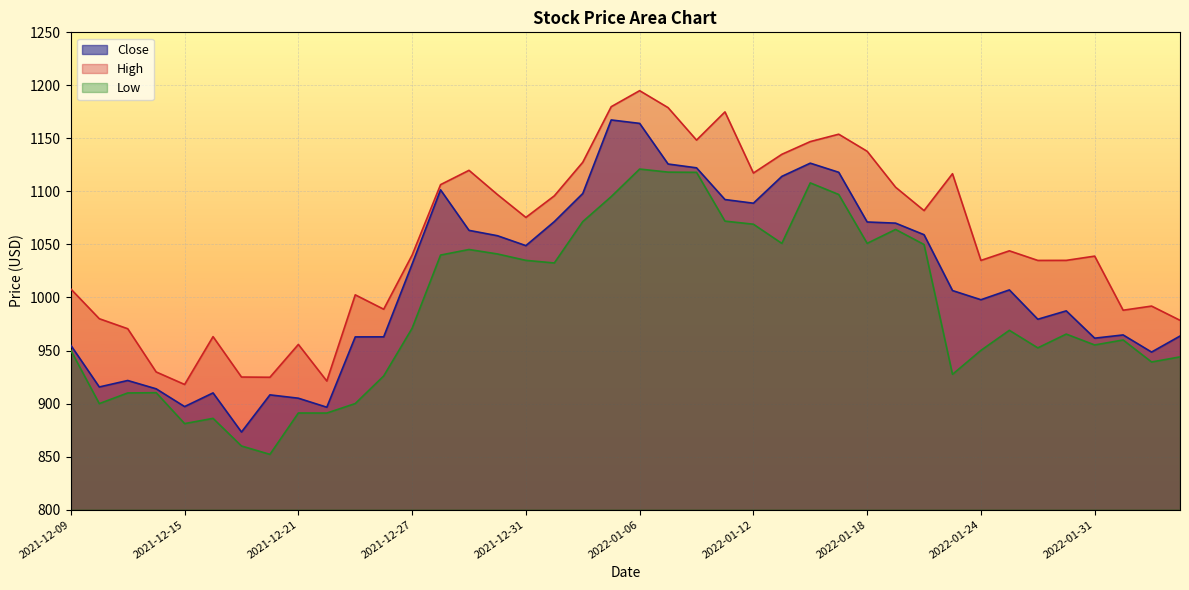

At which label does Low first exceed 969?

2021-12-27